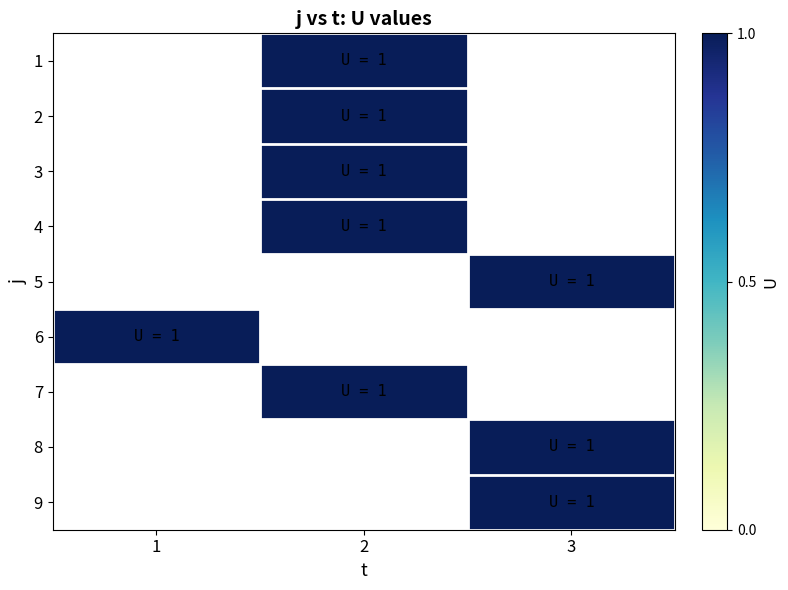

The value of 6 at 1 is 0.3. True or false?

False